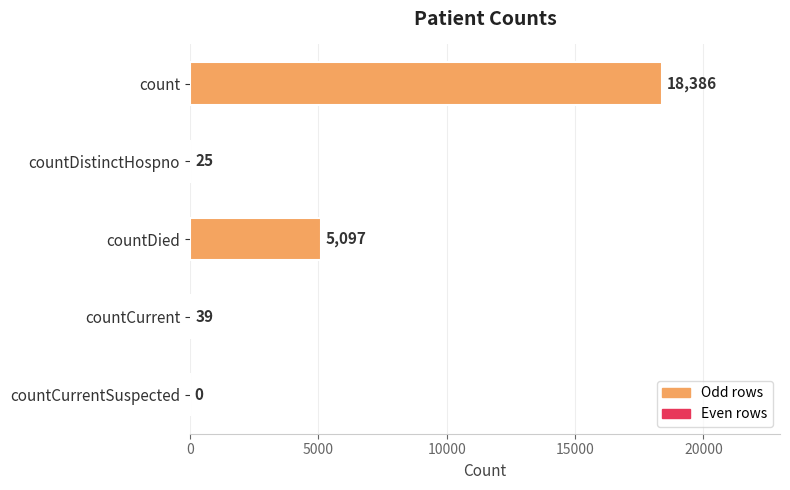

What is the sum of all values?

23547